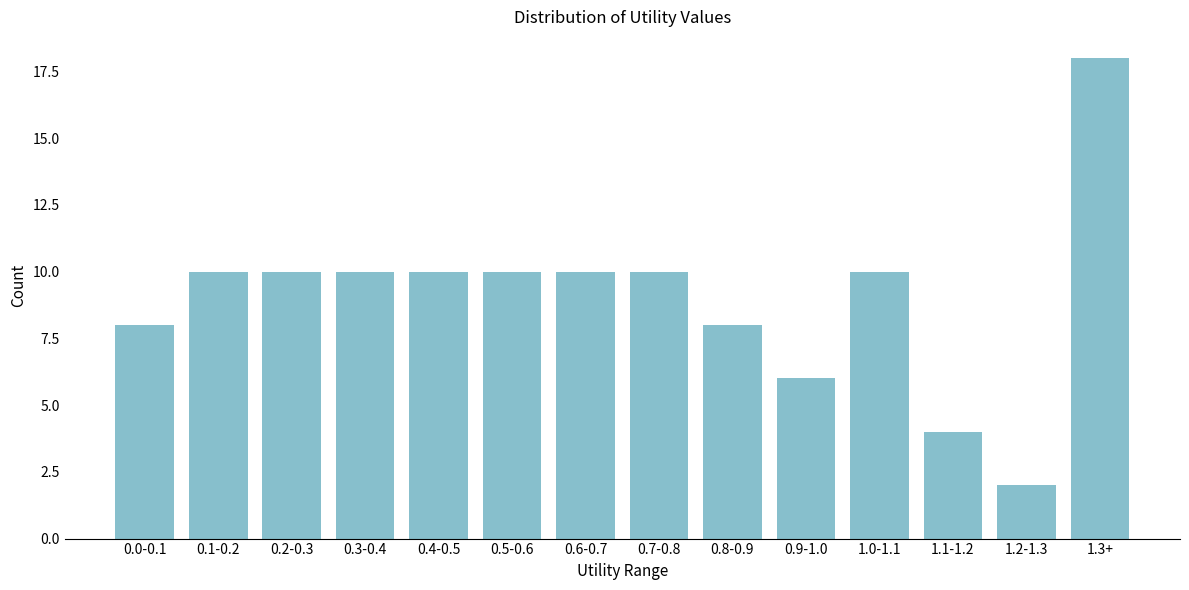

Reading left to right, what are all the values shown in this chart?

0.0-0.1=8	0.1-0.2=10	0.2-0.3=10	0.3-0.4=10	0.4-0.5=10	0.5-0.6=10	0.6-0.7=10	0.7-0.8=10	0.8-0.9=8	0.9-1.0=6	1.0-1.1=10	1.1-1.2=4	1.2-1.3=2	1.3+=18